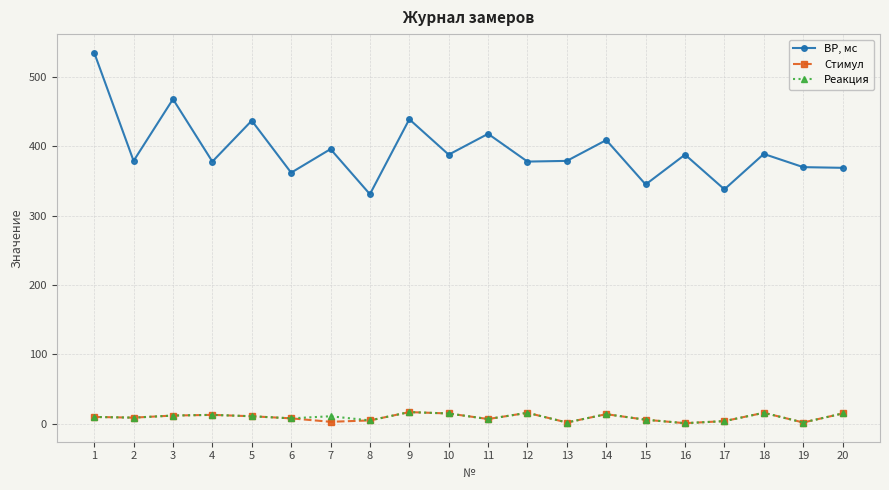

True or false: Реакция has more than 0 interior local peaks.

True